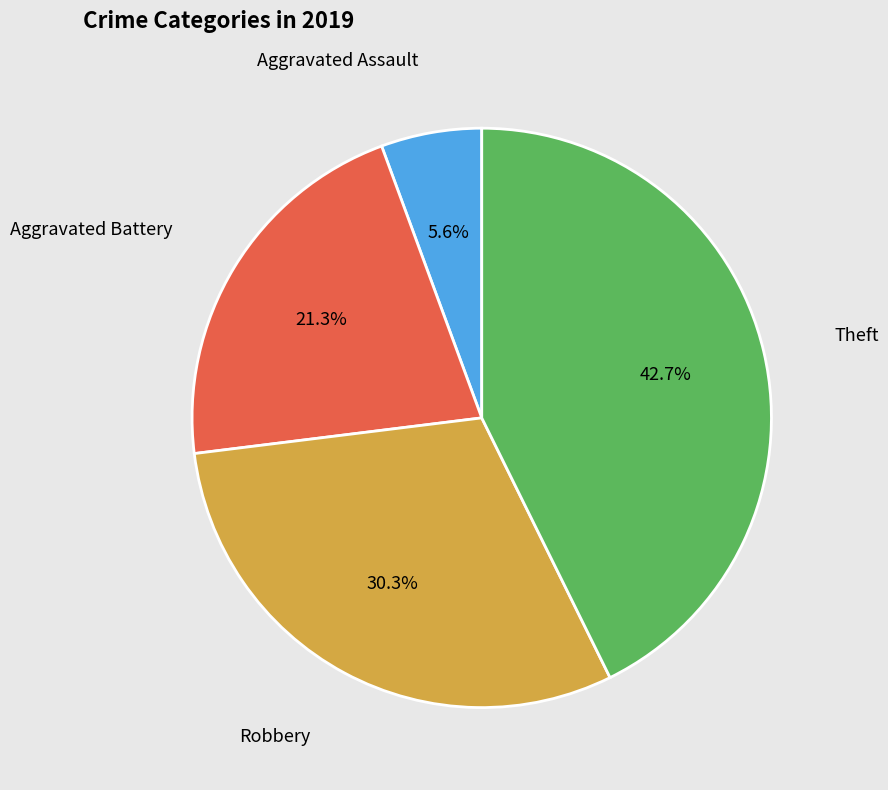

Approximately how many times larger is the value at Robbery compared to Aggravated Battery?

1.4